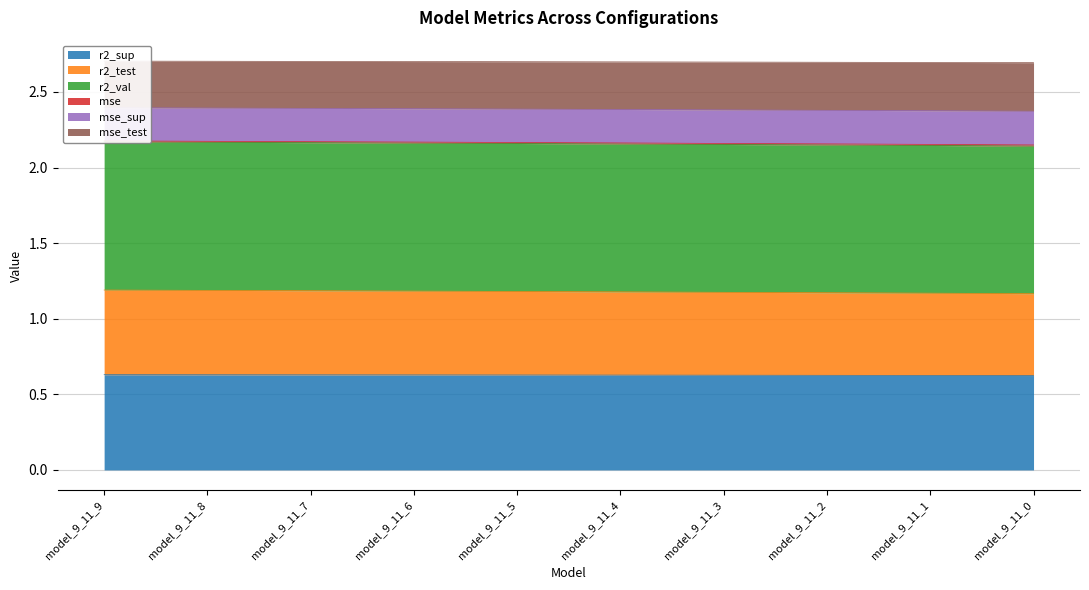

The r2_sup series shows 0.6 at model_9_11_8. True or false?

True